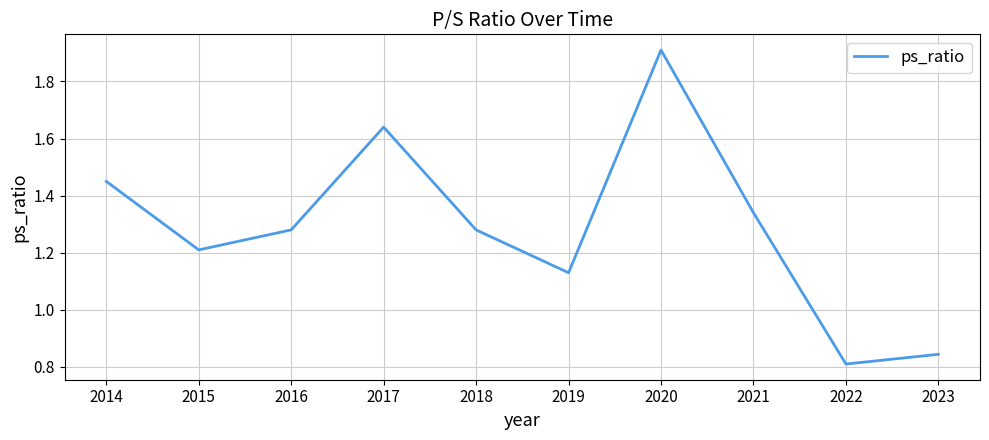

What is the change in value from 2014 to 2021?

-0.1